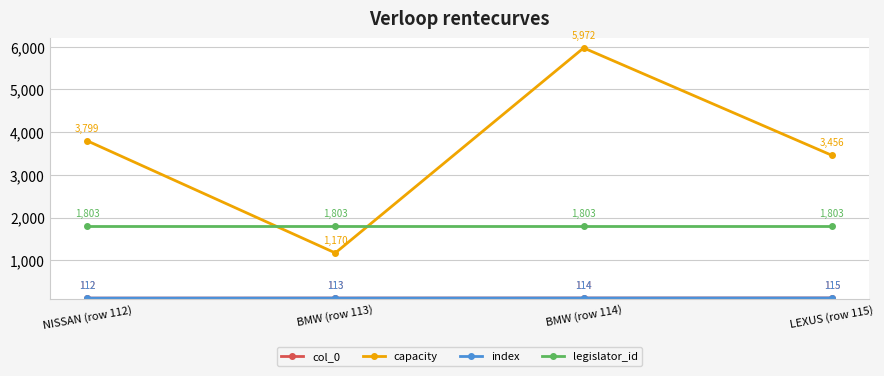

Does the chart have visible grid lines?

Yes